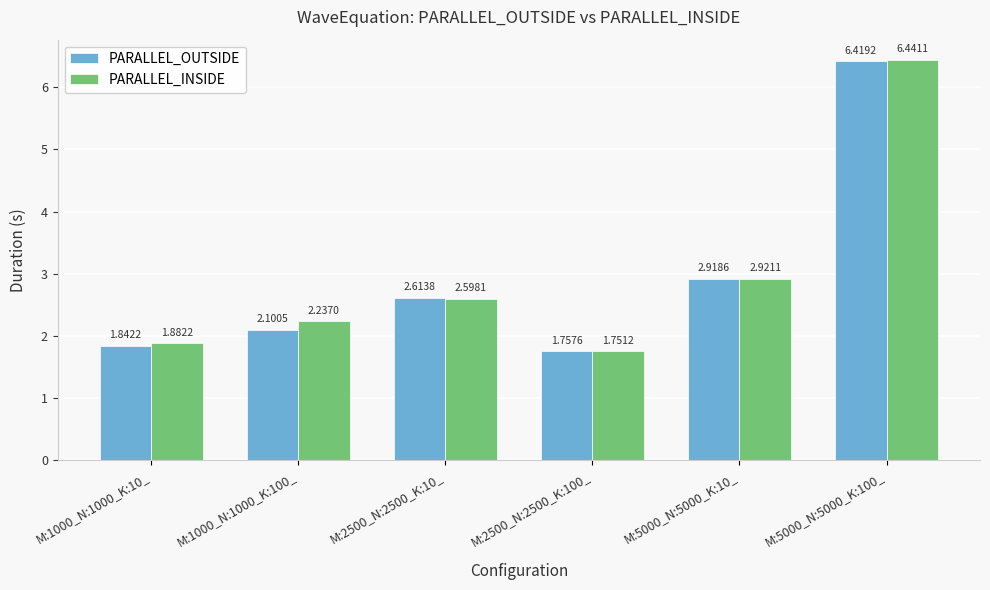

Between M:2500_N:2500_K:10_ and M:2500_N:2500_K:100_, which series saw the biggest shift?

PARALLEL_OUTSIDE